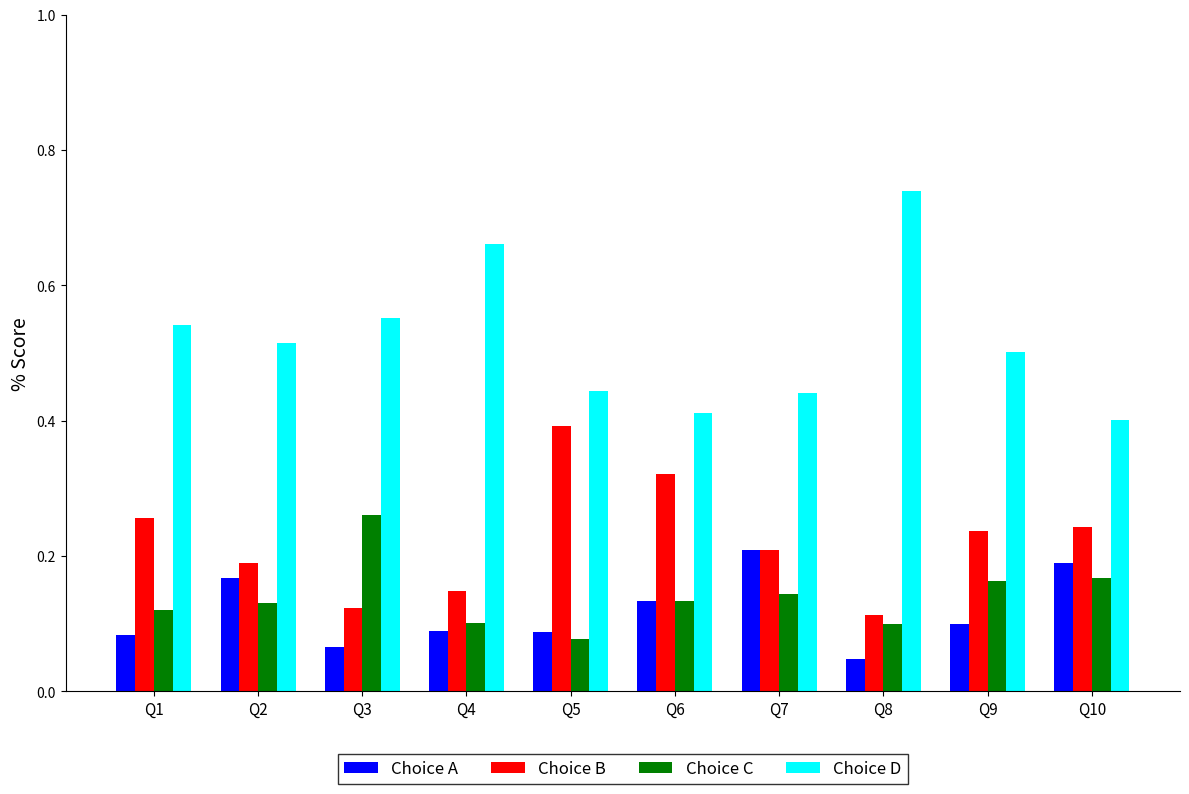

Which category has the lowest value in the Choice A series?

Q8